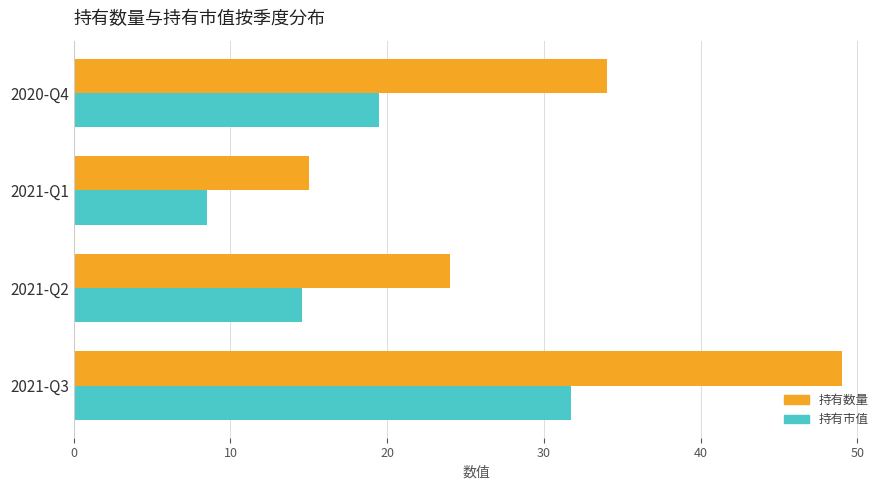

The 持有市值 series shows 31.7 at 2021-Q3. True or false?

True